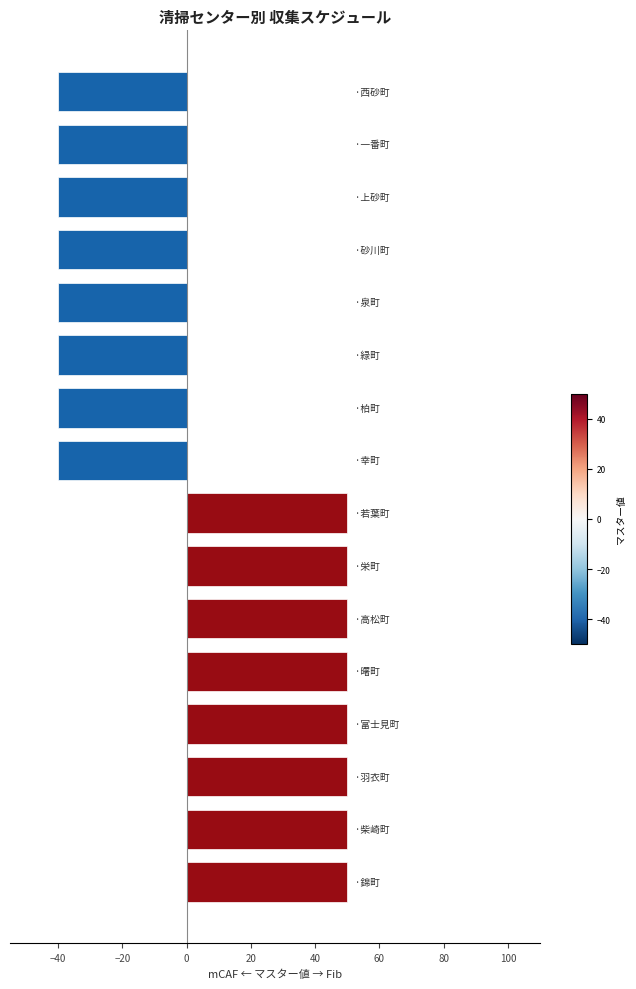

What is the sum of all values?

80